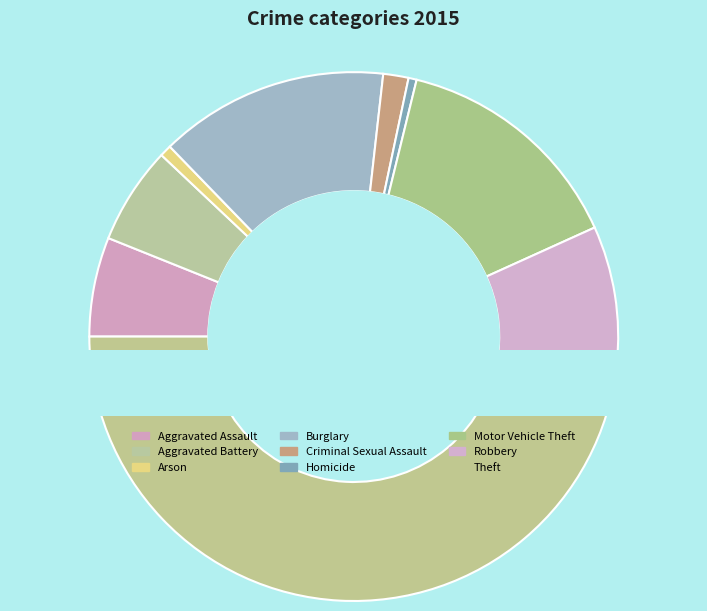

Combined, do Homicide and Theft account for over 50%?

No